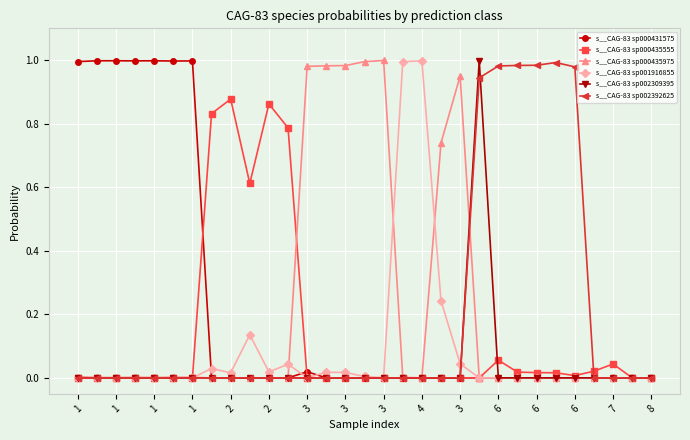

Does the chart have visible grid lines?

Yes